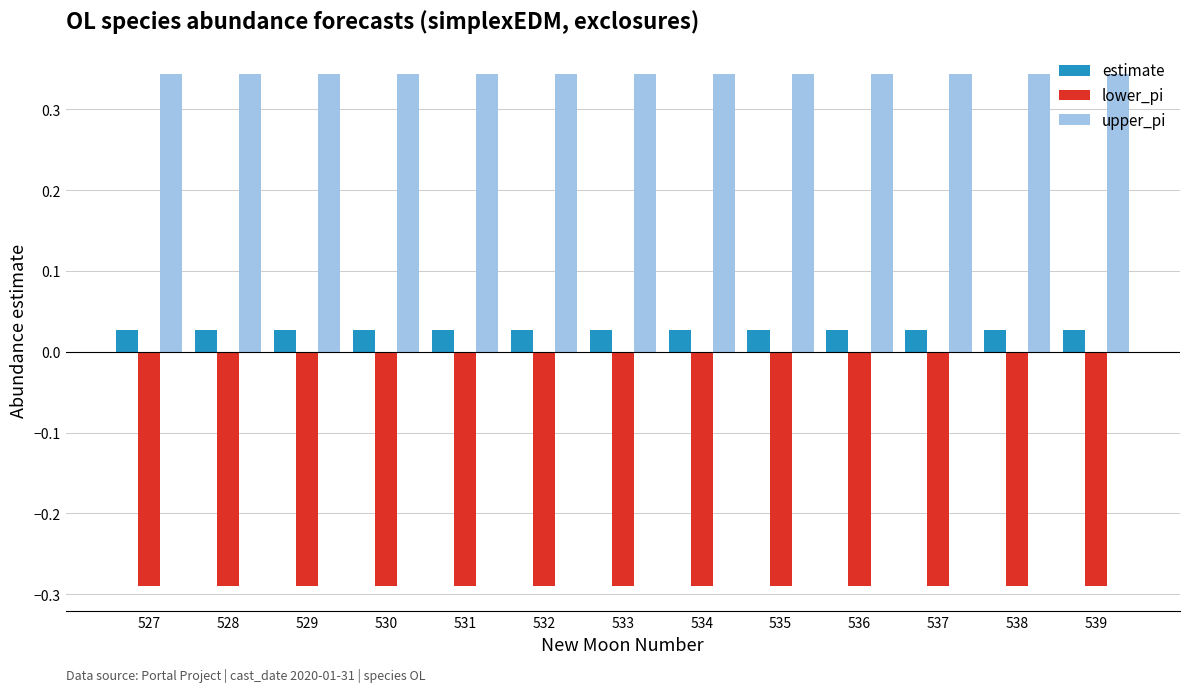

What is the difference between the highest and lowest values at 536?

0.6